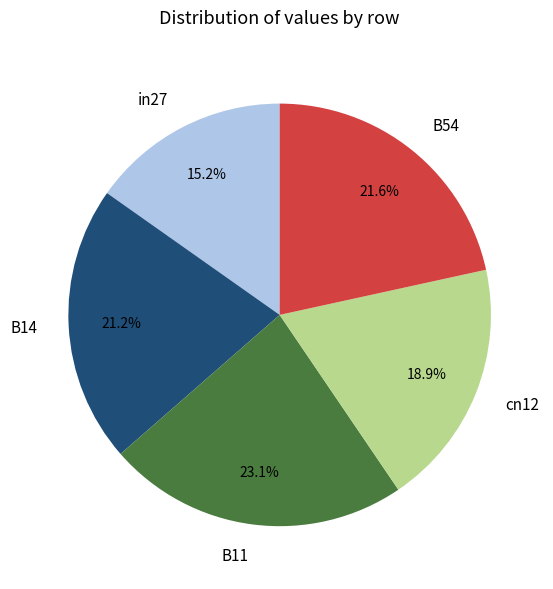

Combined, do B54 and B14 account for over 50%?

No